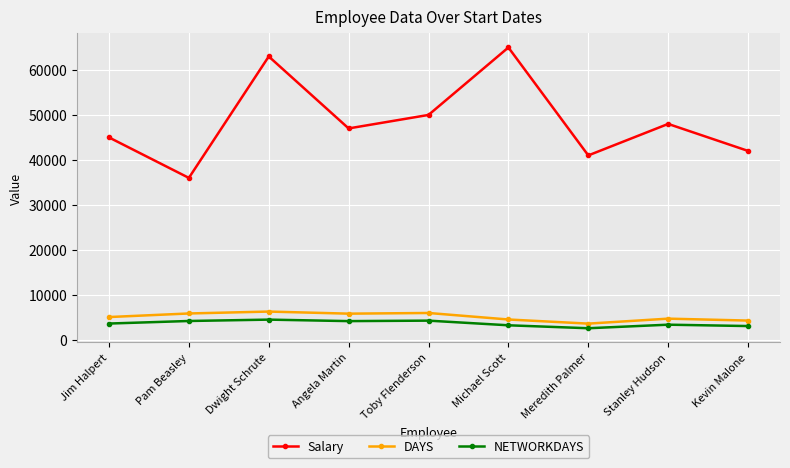

What is the highest value of the NETWORKDAYS series?

4484